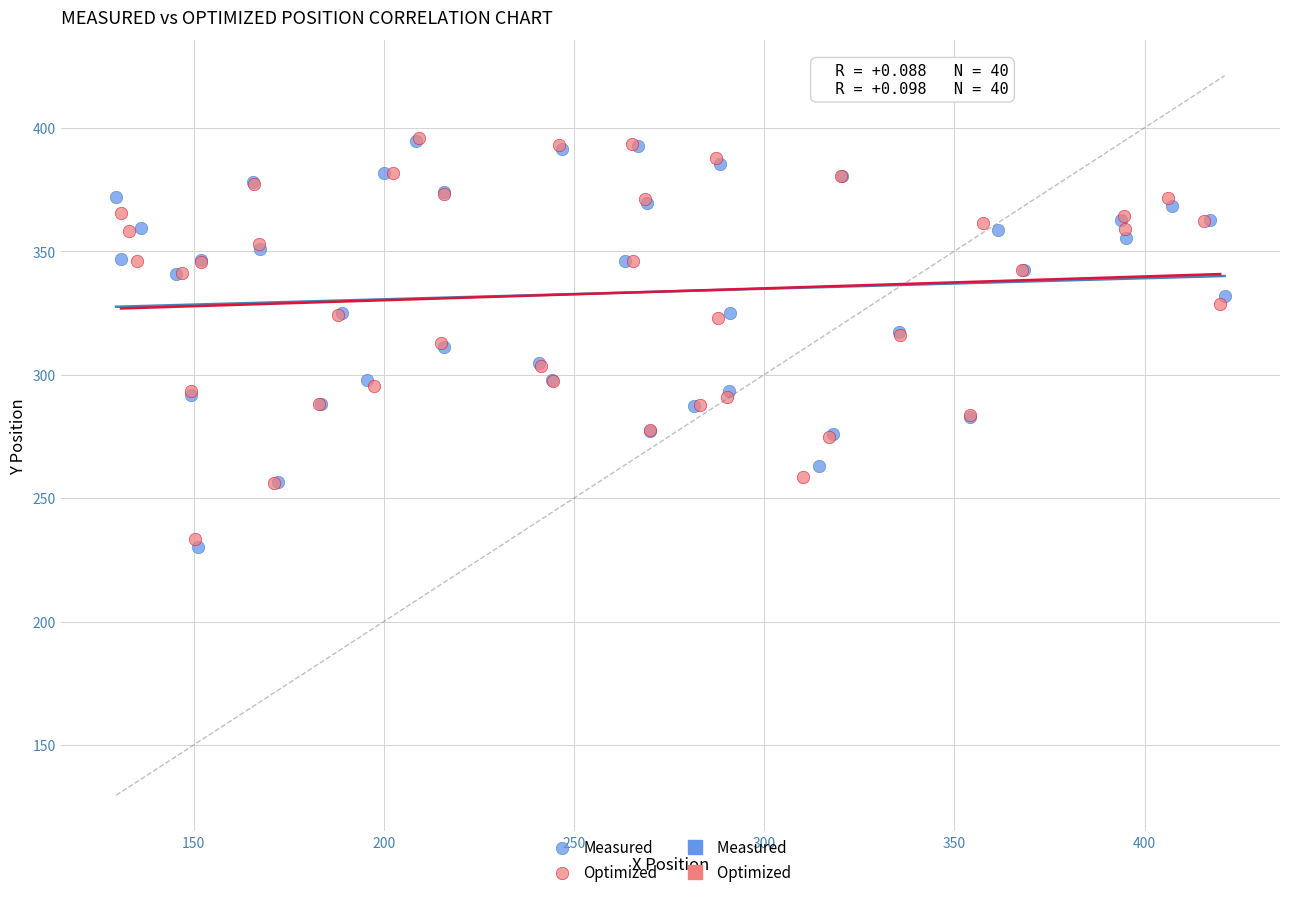

Which series has the widest spread of Y values?

Measured